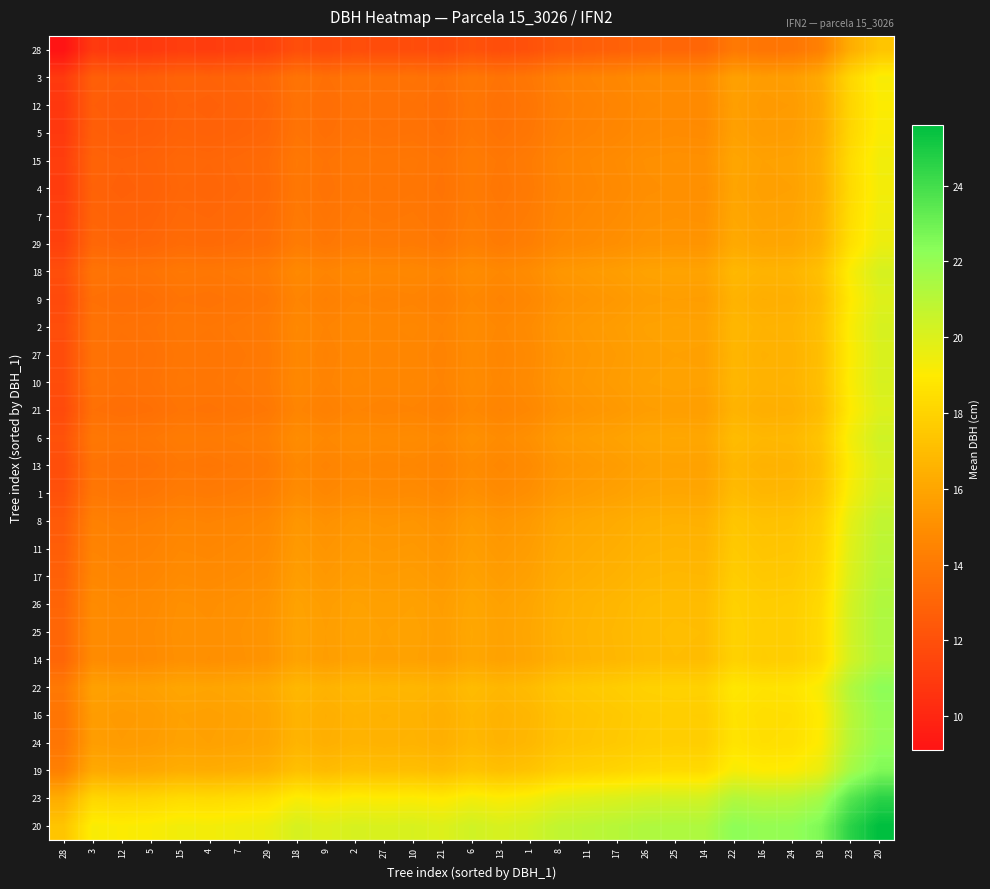

Reading left to right, list all the values displayed in this chart.

28: 28=9.1	3=10.9	12=10.8	5=10.9	15=11.1	4=11.1	7=11.2	29=11.3	18=11.9	9=11.7	2=11.9	27=11.8	10=11.9	21=11.7	6=12.1	13=11.9	1=12.1	8=12.5	11=12.7	17=12.8	26=13.0	25=13.1	14=13.1	22=14.0	16=13.8	24=13.8	19=14.4	23=16.3	20=17.4
3: 28=10.9	3=12.8	12=12.7	5=12.7	15=12.9	4=12.9	7=13.0	29=13.1	18=13.8	9=13.5	2=13.7	27=13.7	10=13.7	21=13.6	6=13.9	13=13.7	1=13.9	8=14.3	11=14.5	17=14.7	26=14.8	25=14.9	14=14.9	22=15.8	16=15.6	24=15.7	19=16.2	23=18.1	20=19.2
12: 28=10.8	3=12.7	12=12.6	5=12.6	15=12.9	4=12.8	7=12.9	29=13.0	18=13.7	9=13.4	2=13.6	27=13.6	10=13.6	21=13.4	6=13.8	13=13.6	1=13.8	8=14.2	11=14.4	17=14.6	26=14.8	25=14.8	14=14.8	22=15.7	16=15.5	24=15.6	19=16.1	23=18.1	20=19.1
5: 28=10.9	3=12.7	12=12.6	5=12.7	15=12.9	4=12.9	7=13.0	29=13.1	18=13.7	9=13.5	2=13.7	27=13.6	10=13.7	21=13.5	6=13.9	13=13.7	1=13.9	8=14.3	11=14.5	17=14.6	26=14.8	25=14.9	14=14.8	22=15.8	16=15.6	24=15.6	19=16.1	23=18.1	20=19.1
15: 28=11.1	3=12.9	12=12.9	5=12.9	15=13.2	4=13.1	7=13.2	29=13.3	18=13.9	9=13.7	2=13.9	27=13.9	10=13.9	21=13.8	6=14.1	13=13.9	1=14.1	8=14.6	11=14.7	17=14.9	26=15.1	25=15.1	14=15.1	22=16.0	16=15.8	24=15.9	19=16.4	23=18.4	20=19.4
4: 28=11.1	3=12.9	12=12.8	5=12.9	15=13.1	4=13.1	7=13.2	29=13.3	18=13.9	9=13.7	2=13.9	27=13.8	10=13.9	21=13.7	6=14.1	13=13.9	1=14.1	8=14.5	11=14.7	17=14.8	26=15.0	25=15.1	14=15.0	22=16.0	16=15.8	24=15.8	19=16.3	23=18.3	20=19.3
7: 28=11.2	3=13.0	12=12.9	5=13.0	15=13.2	4=13.2	7=13.2	29=13.4	18=14.0	9=13.8	2=14.0	27=13.9	10=13.9	21=13.8	6=14.2	13=13.9	1=14.2	8=14.6	11=14.8	17=14.9	26=15.1	25=15.2	14=15.1	22=16.1	16=15.8	24=15.9	19=16.4	23=18.4	20=19.4
29: 28=11.3	3=13.1	12=13.0	5=13.1	15=13.3	4=13.3	7=13.4	29=13.5	18=14.1	9=13.9	2=14.1	27=14.0	10=14.1	21=13.9	6=14.3	13=14.1	1=14.3	8=14.7	11=14.9	17=15.0	26=15.2	25=15.3	14=15.2	22=16.2	16=16.0	24=16.0	19=16.6	23=18.5	20=19.6
18: 28=11.9	3=13.8	12=13.7	5=13.7	15=13.9	4=13.9	7=14.0	29=14.1	18=14.8	9=14.5	2=14.7	27=14.7	10=14.7	21=14.6	6=14.9	13=14.7	1=14.9	8=15.3	11=15.5	17=15.7	26=15.8	25=15.9	14=15.9	22=16.8	16=16.6	24=16.6	19=17.2	23=19.1	20=20.2
9: 28=11.7	3=13.5	12=13.4	5=13.5	15=13.7	4=13.7	7=13.8	29=13.9	18=14.5	9=14.3	2=14.5	27=14.4	10=14.5	21=14.3	6=14.7	13=14.5	1=14.7	8=15.1	11=15.3	17=15.4	26=15.6	25=15.7	14=15.7	22=16.6	16=16.4	24=16.4	19=17.0	23=18.9	20=20.0
2: 28=11.9	3=13.7	12=13.6	5=13.7	15=13.9	4=13.9	7=14.0	29=14.1	18=14.7	9=14.5	2=14.7	27=14.6	10=14.7	21=14.5	6=14.9	13=14.7	1=14.9	8=15.3	11=15.5	17=15.6	26=15.8	25=15.9	14=15.8	22=16.8	16=16.6	24=16.6	19=17.1	23=19.1	20=20.1
27: 28=11.8	3=13.7	12=13.6	5=13.6	15=13.9	4=13.8	7=13.9	29=14.0	18=14.7	9=14.4	2=14.6	27=14.6	10=14.6	21=14.4	6=14.8	13=14.6	1=14.8	8=15.2	11=15.4	17=15.6	26=15.8	25=15.8	14=15.8	22=16.7	16=16.5	24=16.6	19=17.1	23=19.1	20=20.1
10: 28=11.9	3=13.7	12=13.6	5=13.7	15=13.9	4=13.9	7=13.9	29=14.1	18=14.7	9=14.5	2=14.7	27=14.6	10=14.7	21=14.5	6=14.9	13=14.7	1=14.9	8=15.3	11=15.4	17=15.6	26=15.8	25=15.9	14=15.8	22=16.8	16=16.6	24=16.6	19=17.1	23=19.1	20=20.1
21: 28=11.7	3=13.6	12=13.4	5=13.5	15=13.8	4=13.7	7=13.8	29=13.9	18=14.6	9=14.3	2=14.5	27=14.4	10=14.5	21=14.3	6=14.7	13=14.5	1=14.7	8=15.1	11=15.3	17=15.4	26=15.6	25=15.7	14=15.7	22=16.6	16=16.4	24=16.4	19=17.0	23=18.9	20=20.0
6: 28=12.1	3=13.9	12=13.8	5=13.9	15=14.1	4=14.1	7=14.2	29=14.3	18=14.9	9=14.7	2=14.9	27=14.8	10=14.9	21=14.7	6=15.1	13=14.9	1=15.1	8=15.5	11=15.7	17=15.8	26=16.0	25=16.1	14=16.1	22=17.0	16=16.8	24=16.8	19=17.4	23=19.3	20=20.4
13: 28=11.9	3=13.7	12=13.6	5=13.7	15=13.9	4=13.9	7=13.9	29=14.1	18=14.7	9=14.5	2=14.7	27=14.6	10=14.7	21=14.5	6=14.9	13=14.7	1=14.9	8=15.3	11=15.4	17=15.6	26=15.8	25=15.9	14=15.8	22=16.8	16=16.6	24=16.6	19=17.1	23=19.1	20=20.1
1: 28=12.1	3=13.9	12=13.8	5=13.9	15=14.1	4=14.1	7=14.2	29=14.3	18=14.9	9=14.7	2=14.9	27=14.8	10=14.9	21=14.7	6=15.1	13=14.9	1=15.1	8=15.5	11=15.7	17=15.8	26=16.0	25=16.1	14=16.0	22=17.0	16=16.8	24=16.8	19=17.3	23=19.3	20=20.3
8: 28=12.5	3=14.3	12=14.2	5=14.3	15=14.6	4=14.5	7=14.6	29=14.7	18=15.3	9=15.1	2=15.3	27=15.2	10=15.3	21=15.1	6=15.5	13=15.3	1=15.5	8=15.9	11=16.1	17=16.2	26=16.4	25=16.5	14=16.5	22=17.4	16=17.2	24=17.2	19=17.8	23=19.8	20=20.8
11: 28=12.7	3=14.5	12=14.4	5=14.5	15=14.7	4=14.7	7=14.8	29=14.9	18=15.5	9=15.3	2=15.5	27=15.4	10=15.4	21=15.3	6=15.7	13=15.4	1=15.7	8=16.1	11=16.2	17=16.4	26=16.6	25=16.6	14=16.6	22=17.6	16=17.4	24=17.4	19=17.9	23=19.9	20=20.9
17: 28=12.8	3=14.7	12=14.6	5=14.6	15=14.9	4=14.8	7=14.9	29=15.0	18=15.7	9=15.4	2=15.6	27=15.6	10=15.6	21=15.4	6=15.8	13=15.6	1=15.8	8=16.2	11=16.4	17=16.6	26=16.8	25=16.8	14=16.8	22=17.7	16=17.5	24=17.6	19=18.1	23=20.1	20=21.1
26: 28=13.0	3=14.8	12=14.8	5=14.8	15=15.1	4=15.0	7=15.1	29=15.2	18=15.8	9=15.6	2=15.8	27=15.8	10=15.8	21=15.6	6=16.0	13=15.8	1=16.0	8=16.4	11=16.6	17=16.8	26=16.9	25=17.0	14=17.0	22=17.9	16=17.7	24=17.8	19=18.3	23=20.2	20=21.3
25: 28=13.1	3=14.9	12=14.8	5=14.9	15=15.1	4=15.1	7=15.2	29=15.3	18=15.9	9=15.7	2=15.9	27=15.8	10=15.9	21=15.7	6=16.1	13=15.9	1=16.1	8=16.5	11=16.6	17=16.8	26=17.0	25=17.1	14=17.0	22=18.0	16=17.8	24=17.8	19=18.3	23=20.3	20=21.3
14: 28=13.1	3=14.9	12=14.8	5=14.8	15=15.1	4=15.0	7=15.1	29=15.2	18=15.9	9=15.7	2=15.8	27=15.8	10=15.8	21=15.7	6=16.1	13=15.8	1=16.0	8=16.5	11=16.6	17=16.8	26=17.0	25=17.0	14=17.0	22=17.9	16=17.7	24=17.8	19=18.3	23=20.3	20=21.3
22: 28=14.0	3=15.8	12=15.7	5=15.8	15=16.0	4=16.0	7=16.1	29=16.2	18=16.8	9=16.6	2=16.8	27=16.7	10=16.8	21=16.6	6=17.0	13=16.8	1=17.0	8=17.4	11=17.6	17=17.7	26=17.9	25=18.0	14=17.9	22=18.9	16=18.6	24=18.7	19=19.2	23=21.2	20=22.2
16: 28=13.8	3=15.6	12=15.5	5=15.6	15=15.8	4=15.8	7=15.8	29=16.0	18=16.6	9=16.4	2=16.6	27=16.5	10=16.6	21=16.4	6=16.8	13=16.6	1=16.8	8=17.2	11=17.4	17=17.5	26=17.7	25=17.8	14=17.7	22=18.6	16=18.4	24=18.5	19=19.0	23=21.0	20=22.0
24: 28=13.8	3=15.7	12=15.6	5=15.6	15=15.9	4=15.8	7=15.9	29=16.0	18=16.6	9=16.4	2=16.6	27=16.6	10=16.6	21=16.4	6=16.8	13=16.6	1=16.8	8=17.2	11=17.4	17=17.6	26=17.8	25=17.8	14=17.8	22=18.7	16=18.5	24=18.6	19=19.1	23=21.1	20=22.1
19: 28=14.4	3=16.2	12=16.1	5=16.1	15=16.4	4=16.3	7=16.4	29=16.6	18=17.2	9=17.0	2=17.1	27=17.1	10=17.1	21=17.0	6=17.4	13=17.1	1=17.3	8=17.8	11=17.9	17=18.1	26=18.3	25=18.3	14=18.3	22=19.2	16=19.0	24=19.1	19=19.6	23=21.6	20=22.6
23: 28=16.3	3=18.1	12=18.1	5=18.1	15=18.4	4=18.3	7=18.4	29=18.5	18=19.1	9=18.9	2=19.1	27=19.1	10=19.1	21=18.9	6=19.3	13=19.1	1=19.3	8=19.8	11=19.9	17=20.1	26=20.2	25=20.3	14=20.3	22=21.2	16=21.0	24=21.1	19=21.6	23=23.6	20=24.6
20: 28=17.4	3=19.2	12=19.1	5=19.1	15=19.4	4=19.3	7=19.4	29=19.6	18=20.2	9=20.0	2=20.1	27=20.1	10=20.1	21=20.0	6=20.4	13=20.1	1=20.3	8=20.8	11=20.9	17=21.1	26=21.3	25=21.3	14=21.3	22=22.2	16=22.0	24=22.1	19=22.6	23=24.6	20=25.6